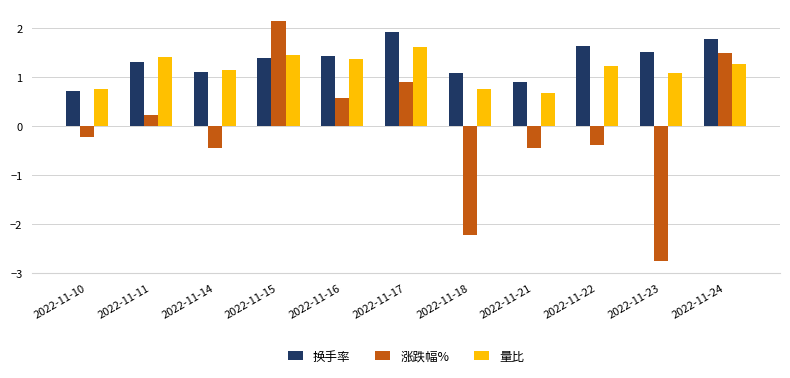

Are the bars horizontal?

No